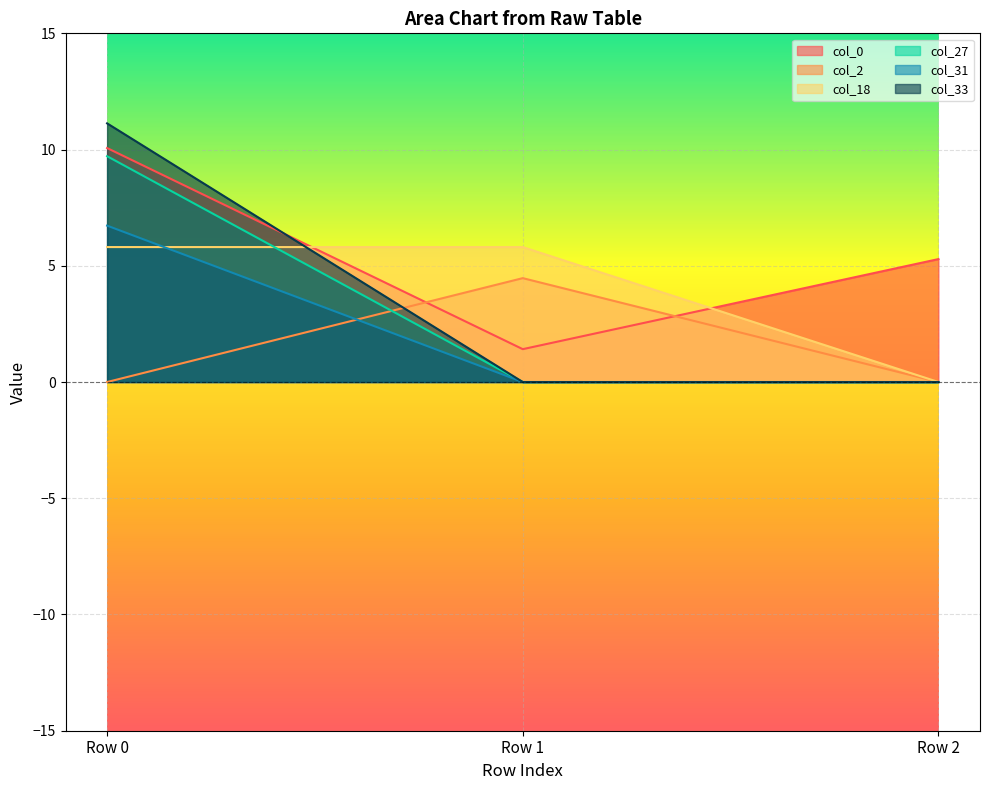

Reading left to right, what are all the values shown in this chart?

col_0: 10.1	1.4	5.3
col_2: 0.0	4.5	0.0
col_18: 5.8	5.8	0.0
col_27: 9.7	0.0	0.0
col_31: 11.1	0.0	0.0
col_33: 6.7	0.0	0.0